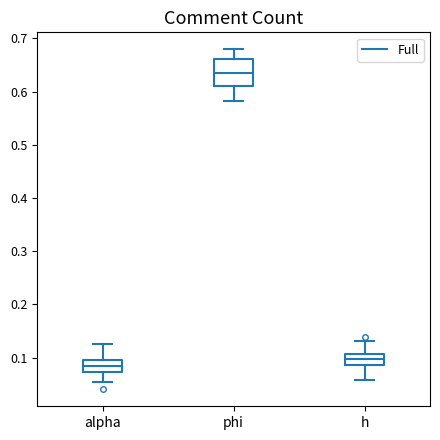

Which box has the highest median line?

phi